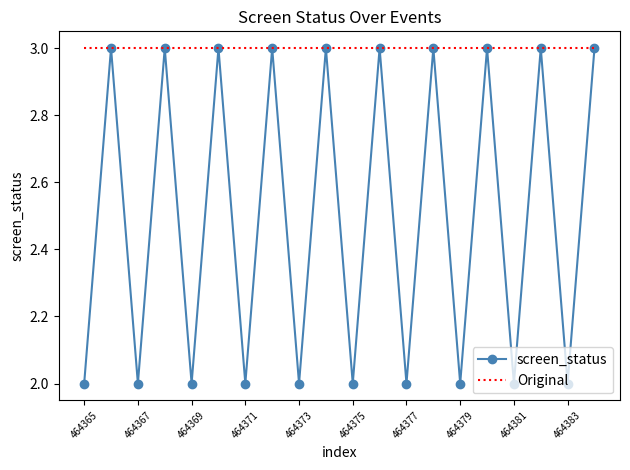

Count the screen_status values in the range 2 to 3.

20